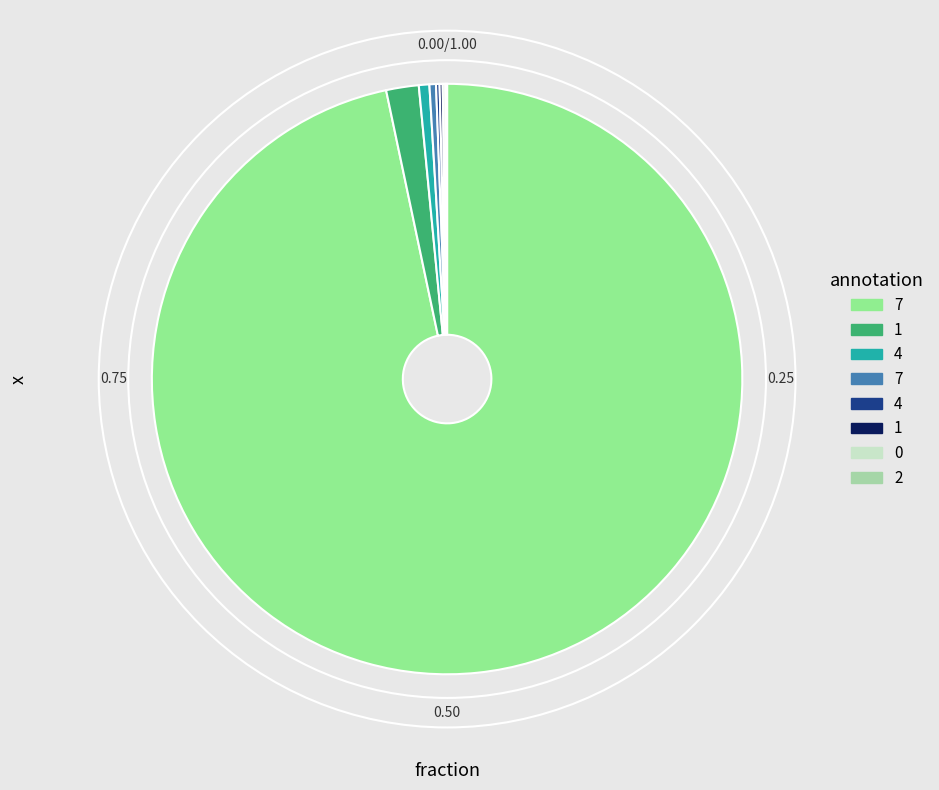

Is there a majority slice in this chart?

Yes